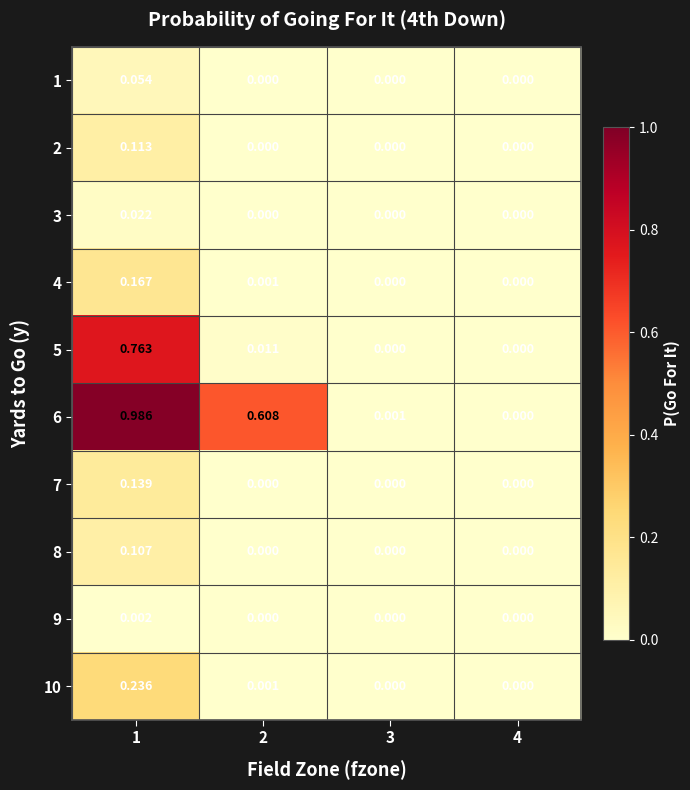

Is the value of 10 at 4 greater than the value of 6 at 3?

No